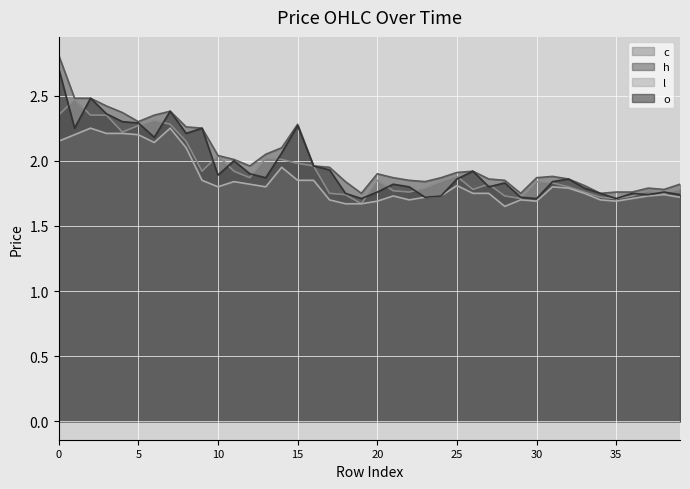

Count the number of categories in the chart.

40